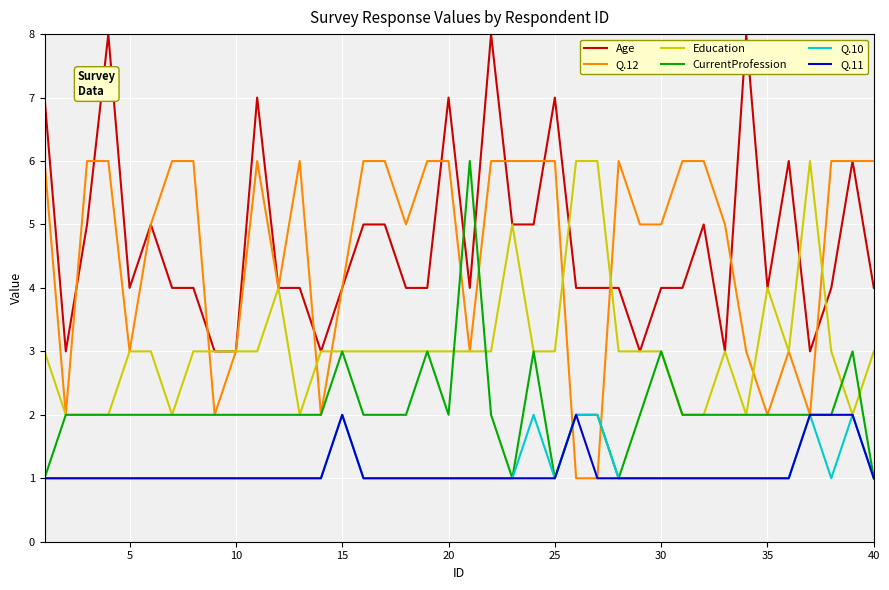

What is the sum of all Q.10 values?

46